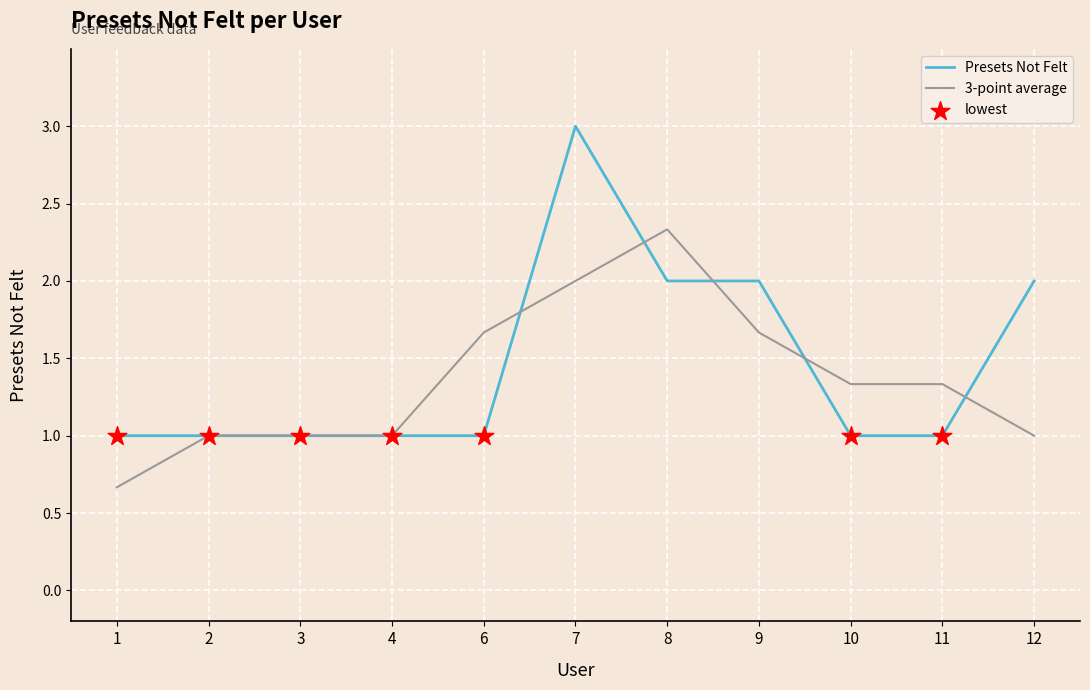

Which series has the largest range (max minus min)?

Presets Not Felt